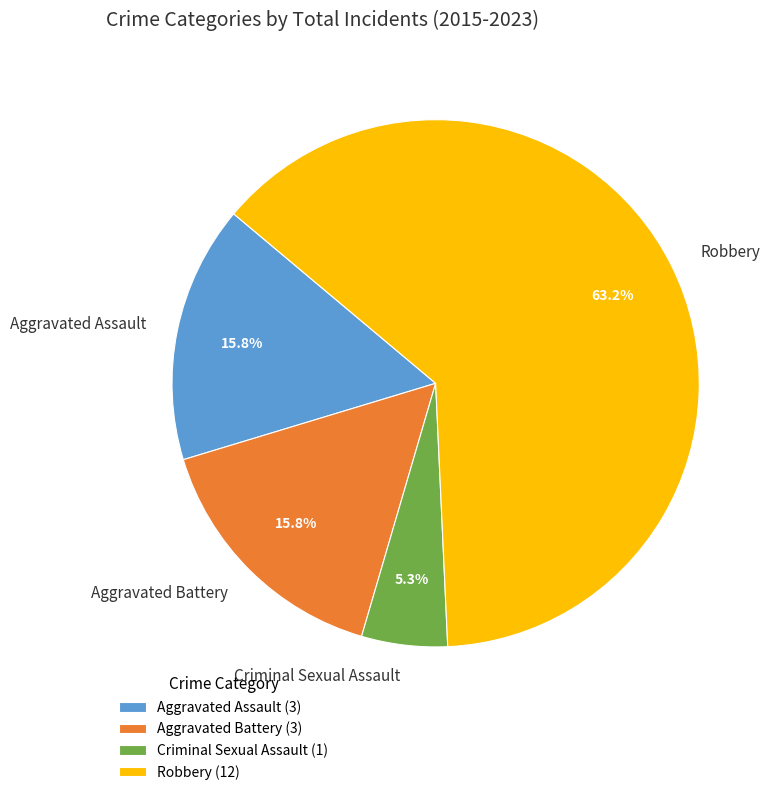

Is it true that Robbery is 63% of the pie?

True